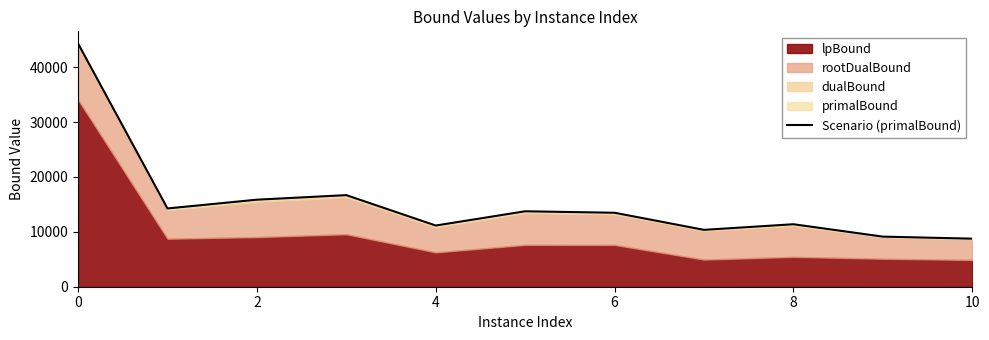

At which category does the chart reach its minimum across all series?

10